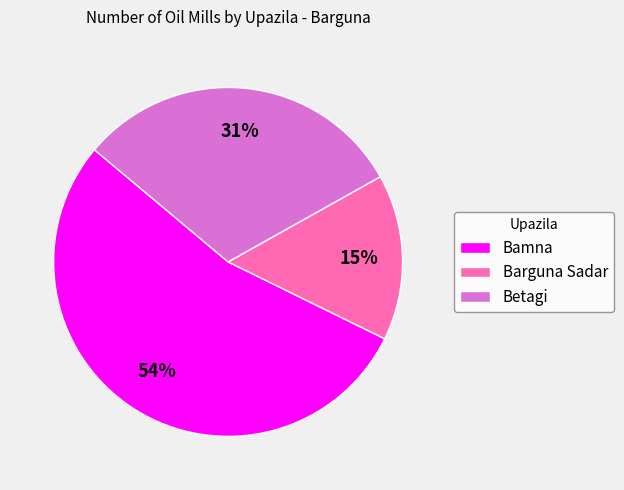

Is the sum of Bamna and Betagi greater than half?

Yes